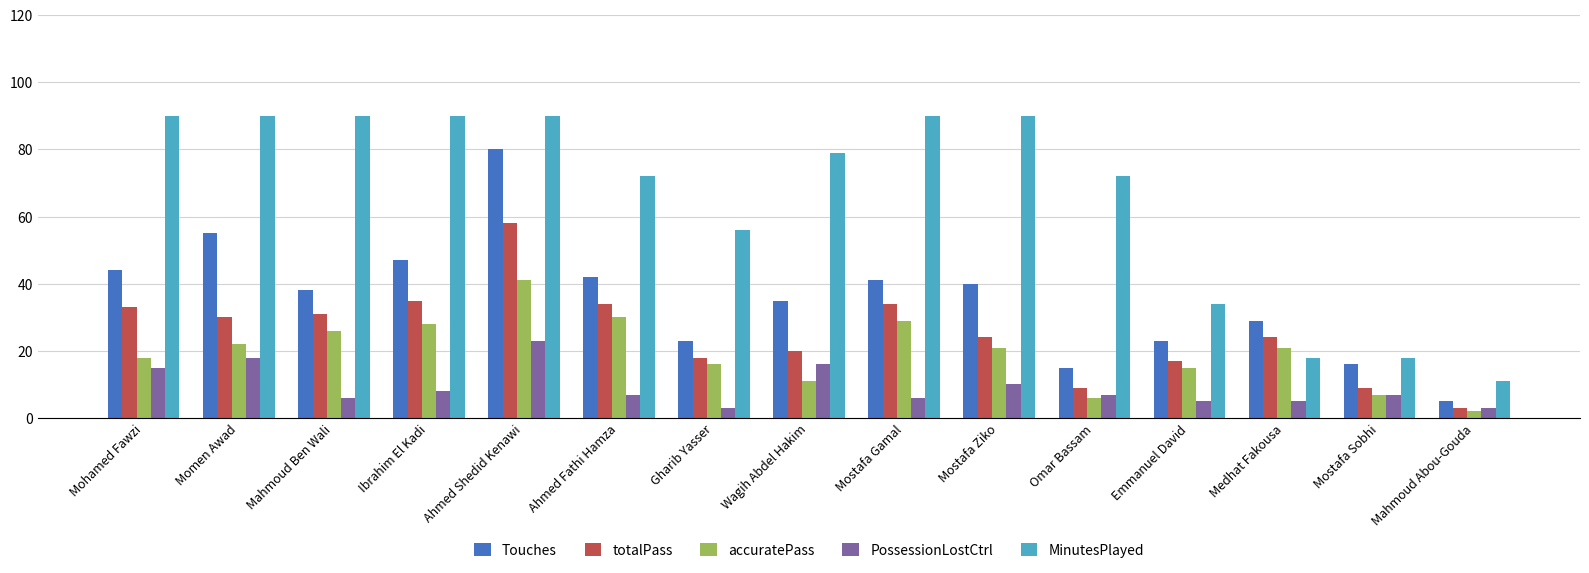

What is the difference between the second highest and minimum values in the MinutesPlayed series?

79